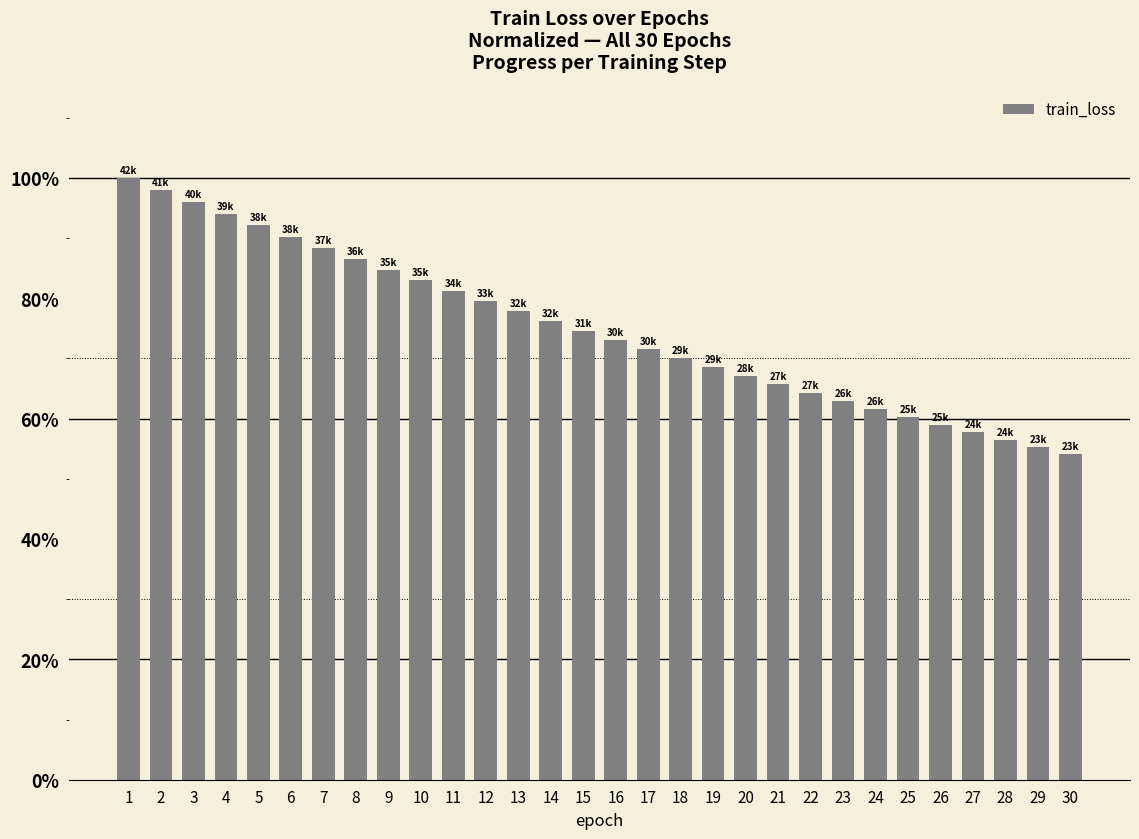

What is the sum of all values?

2249.5